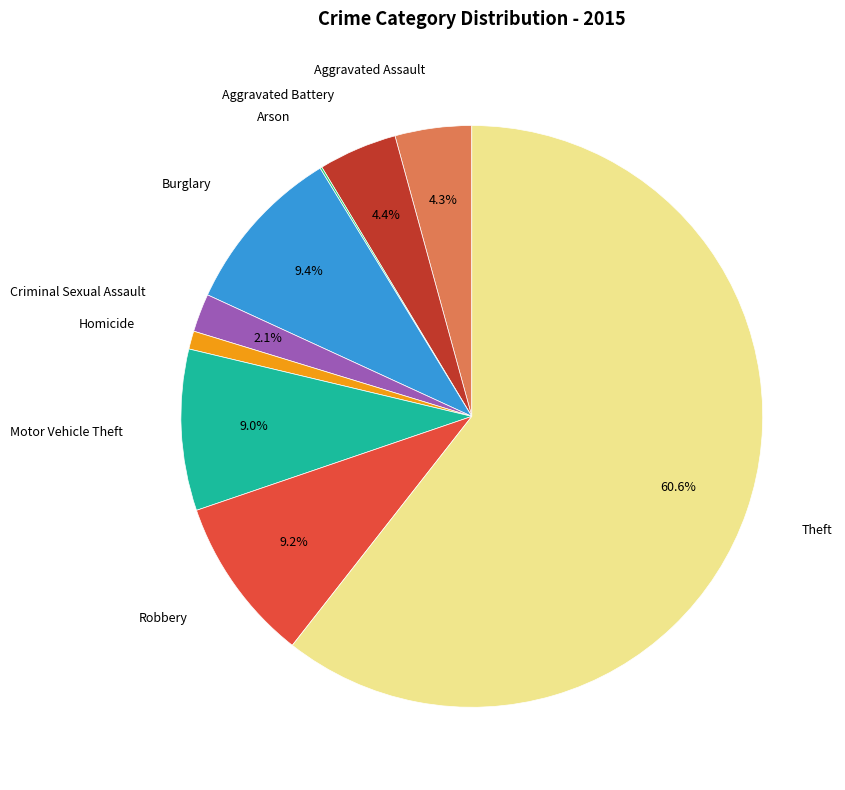

To the nearest percent, what portion does Theft represent?

61%